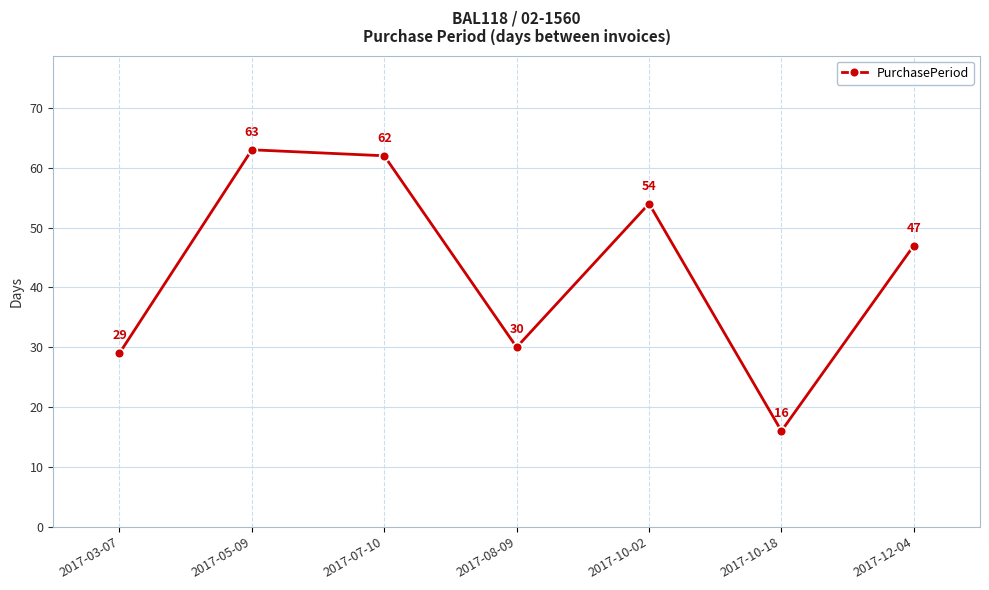

What position from the right is 2017-05-09?

6